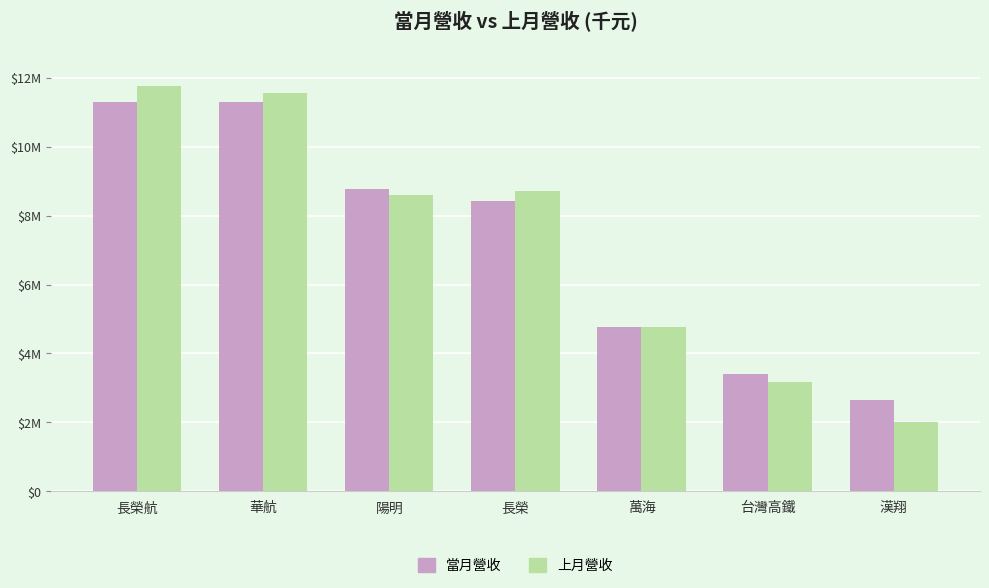

Are the bars horizontal?

No